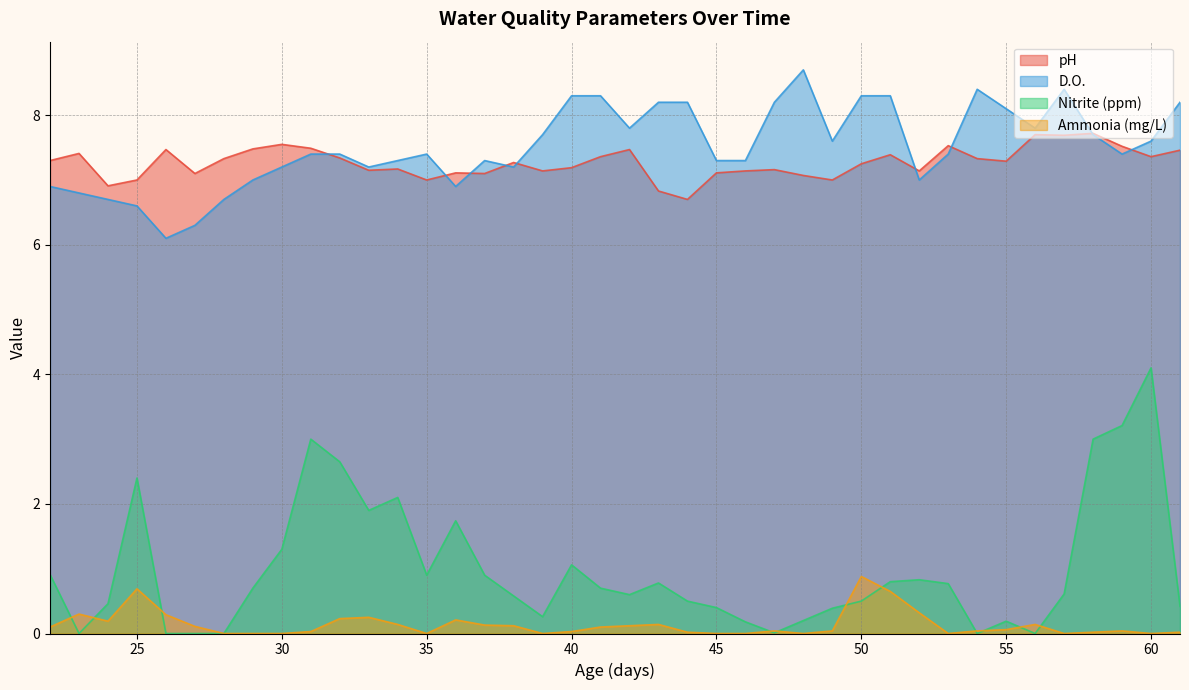

At which category does pH reach its first local valley?

24